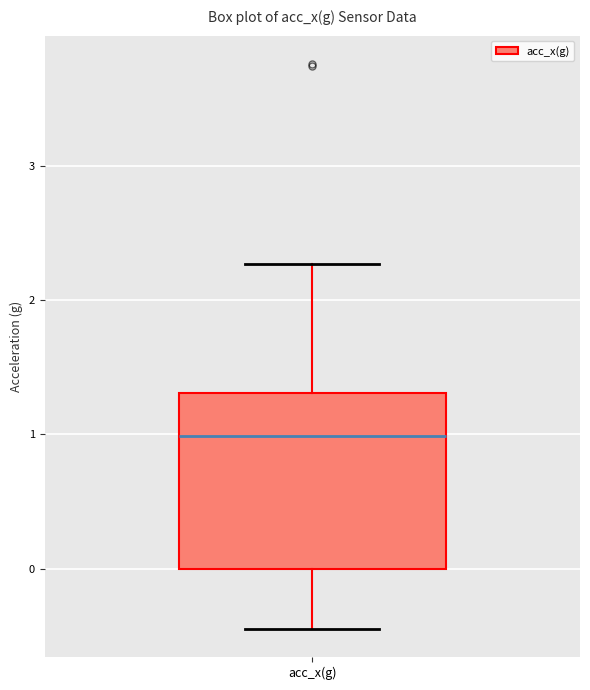

Transcribe this box plot: give where the median line is, the range the box spans, and where the two whiskers end, as read against the y-axis. The values are not printed on the chart, so give them approximately, as read against the axis.

median 1.0, box 0.0 to 1.3, whiskers -0.4 to 2.3